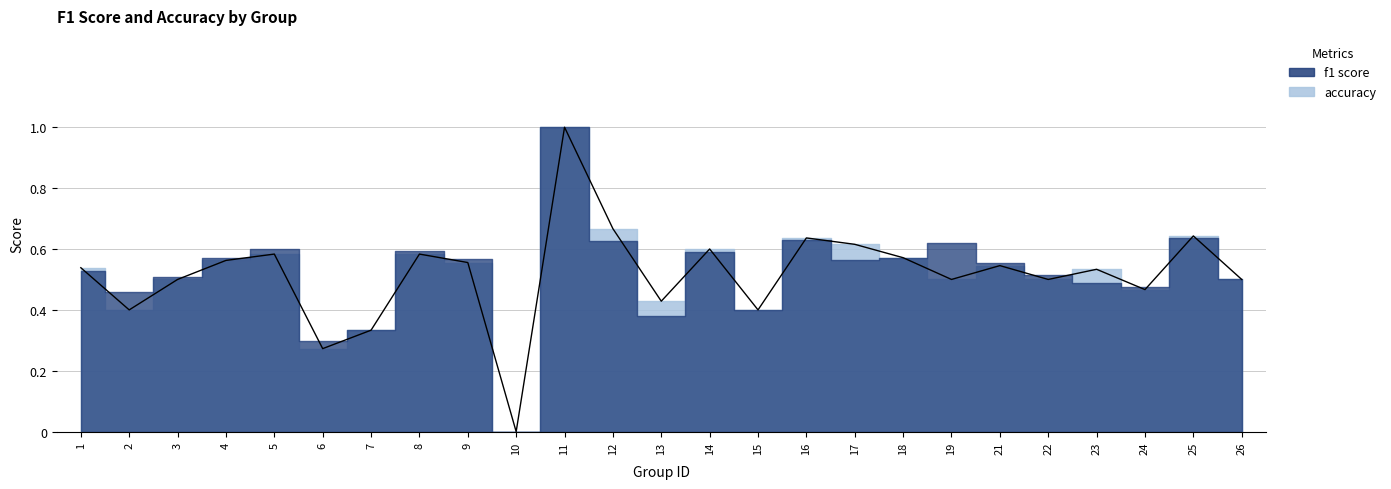

Reading left to right, transcribe all the data shown in this chart.

1=0.5	2=0.4	3=0.5	4=0.6	5=0.6	6=0.3	7=0.3	8=0.6	9=0.6	10=0.0	11=1.0	12=0.7	13=0.4	14=0.6	15=0.4	16=0.6	17=0.6	18=0.6	19=0.5	21=0.5	22=0.5	23=0.5	24=0.5	25=0.6	26=0.5